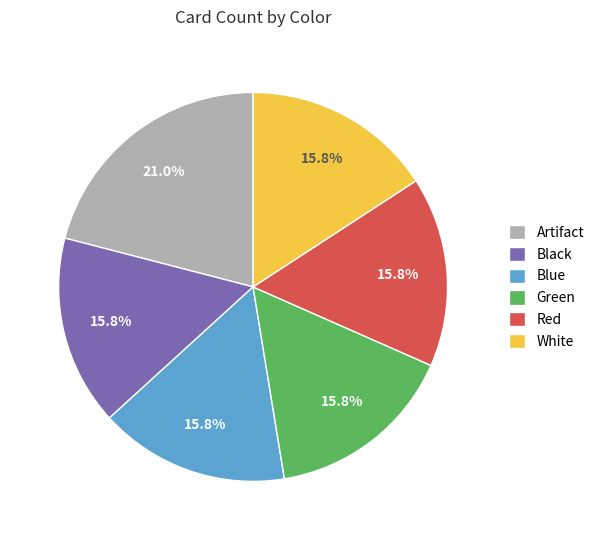

Combined, do Green and Blue account for over 50%?

No